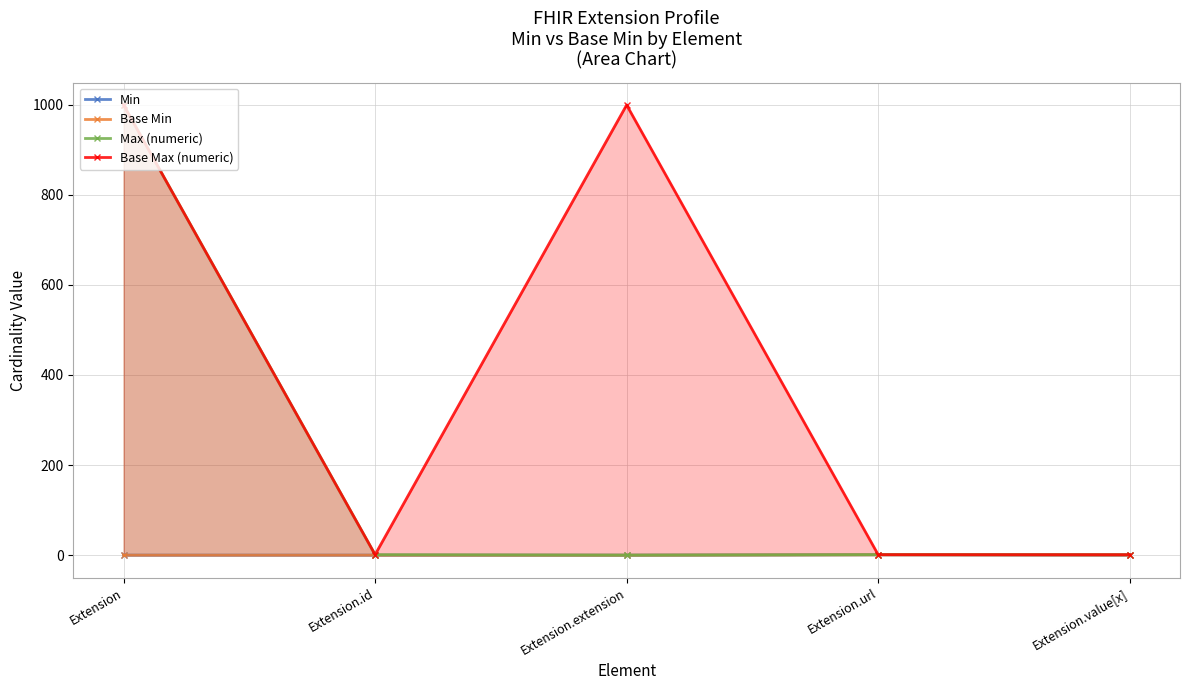

True or false: Min and Base Max (numeric) intersect in this chart.

False